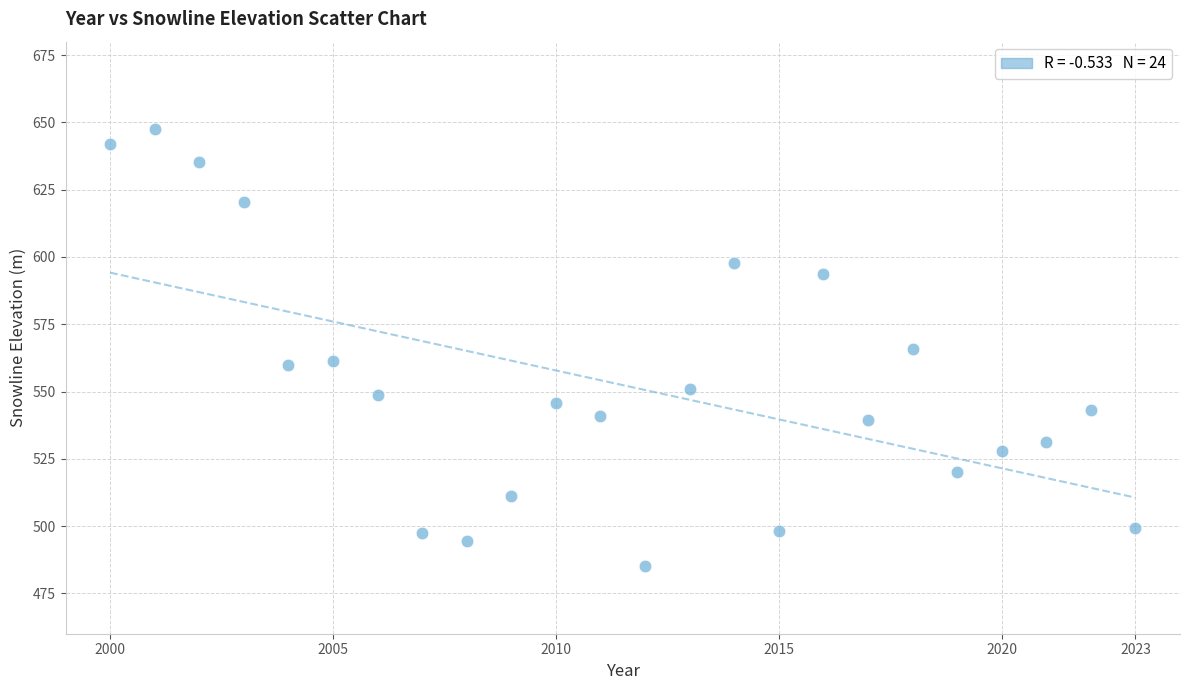

What is the range of Y values (max minus min)?

162.3